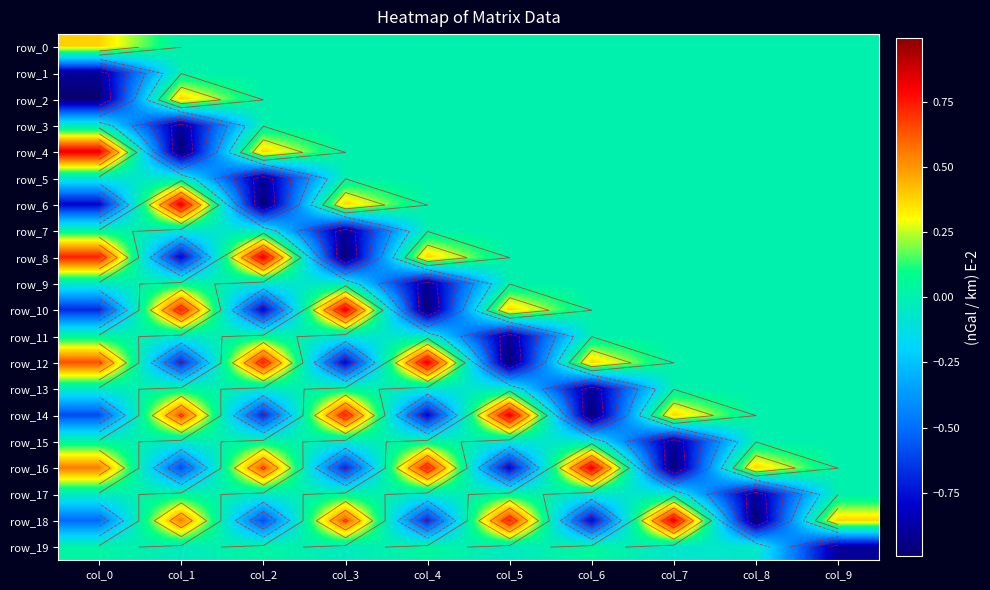

Rank the series at col_5 from highest to lowest value.

row_14, row_18, row_10, row_17, row_0, row_1, row_2, row_3, row_4, row_5, row_6, row_7, row_8, row_9, row_19, row_13, row_15, row_16, row_11, row_12